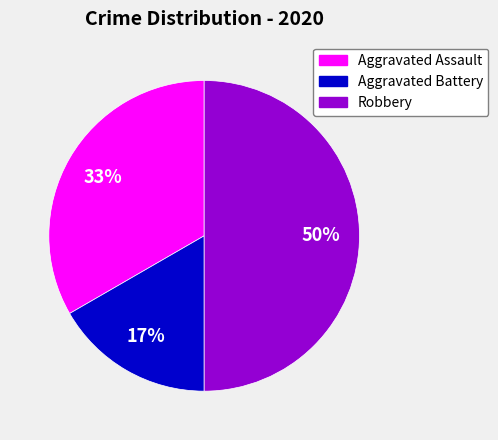

Which has a higher value, Aggravated Assault or Aggravated Battery?

Aggravated Assault